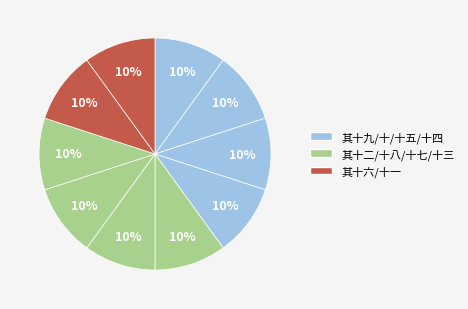

Count the number of slices in the pie.

10